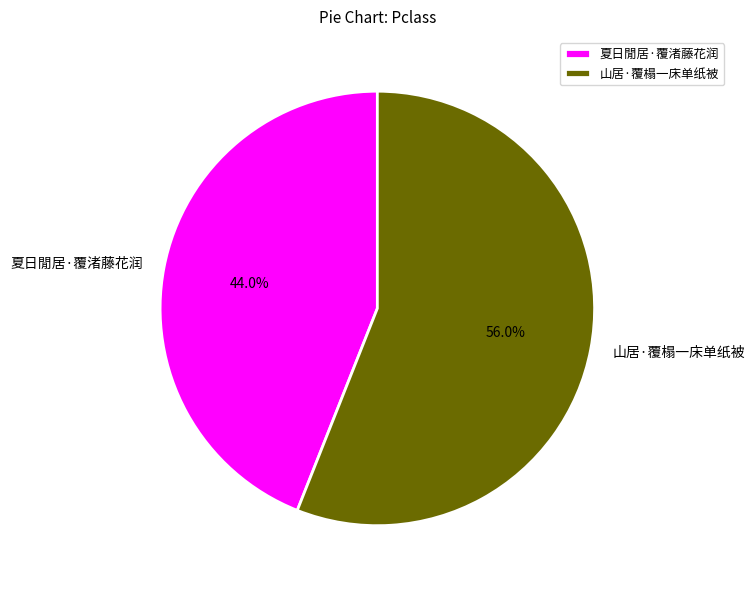

How many segments does this pie chart have?

2